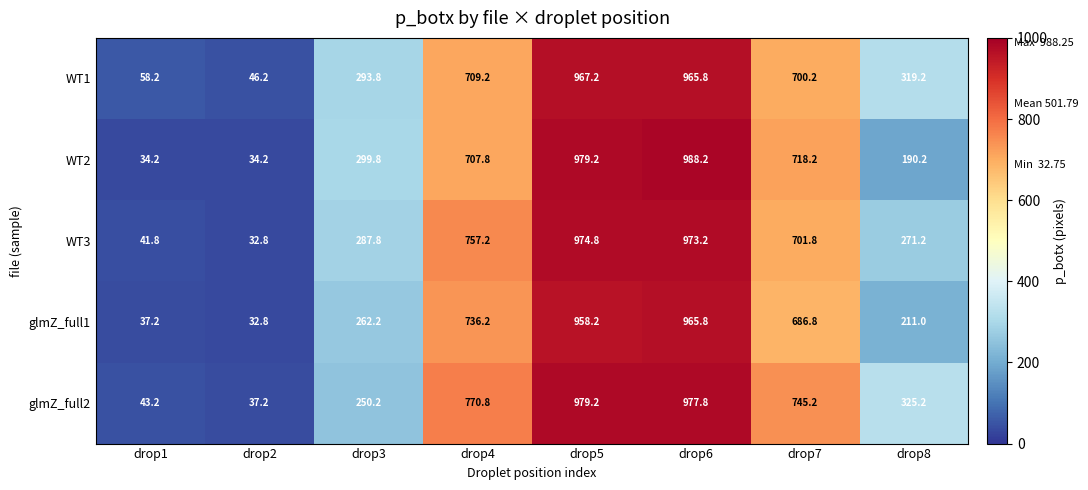

Which series changed the most between drop4 and drop6?

WT2